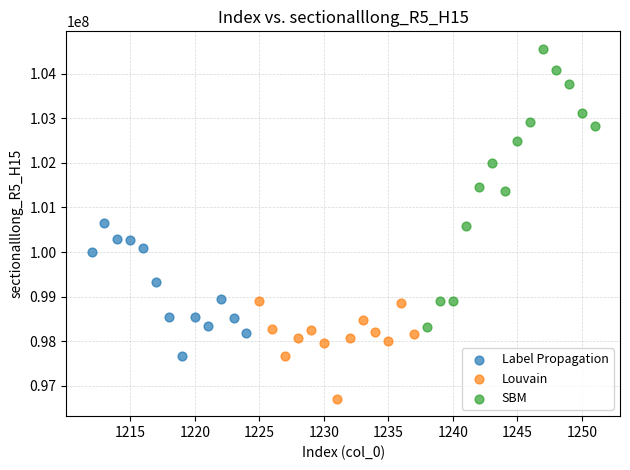

Which series has the largest Y range (max minus min)?

SBM